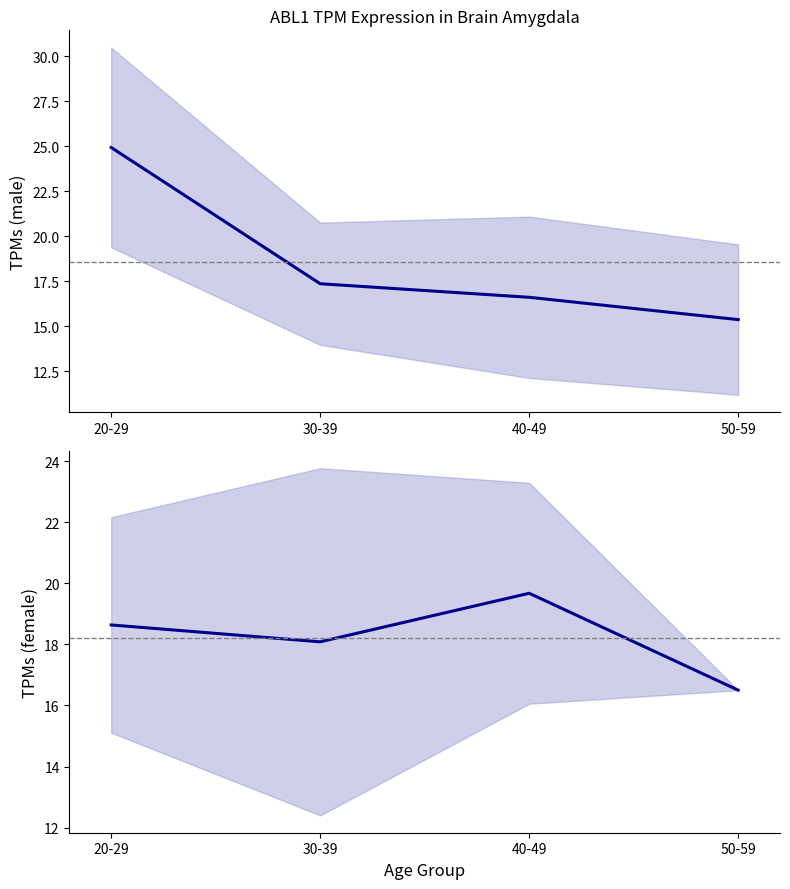

The male series shows 16.6 at 40-49. True or false?

True